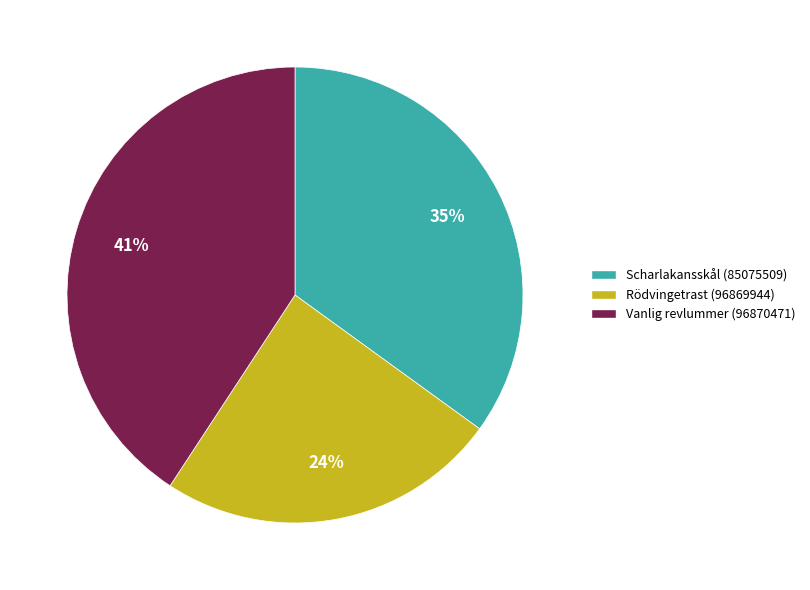

Is the sum of Vanlig revlummer (96870471) and Rödvingetrast (96869944) greater than half?

Yes